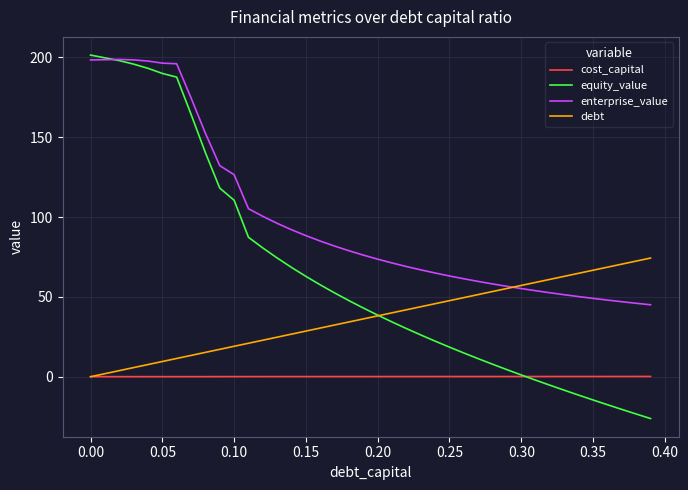

After their last crossing, which series has the higher values: debt or enterprise_value?

debt